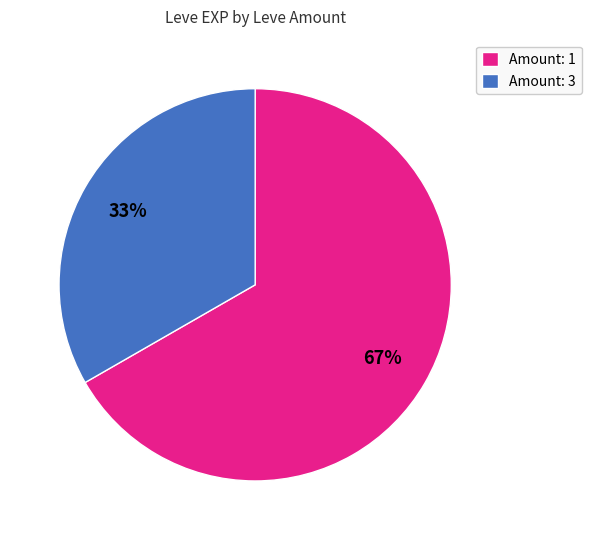

What is the largest slice in the pie chart?

Amount: 1